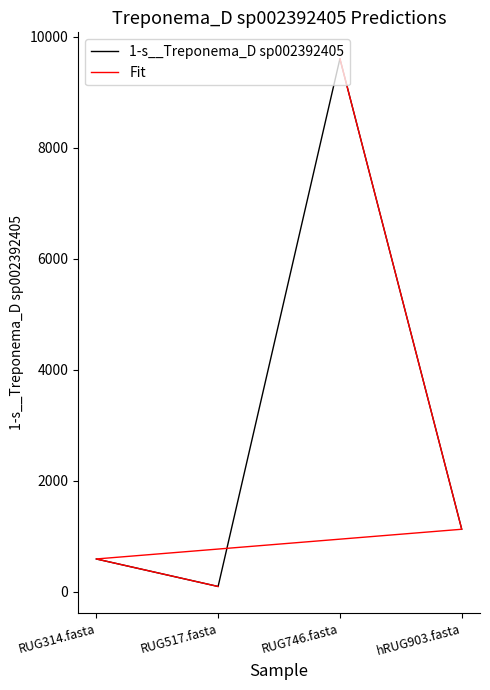

At which category does 1-s__Treponema_D sp002392405 reach its first local peak?

RUG746.fasta